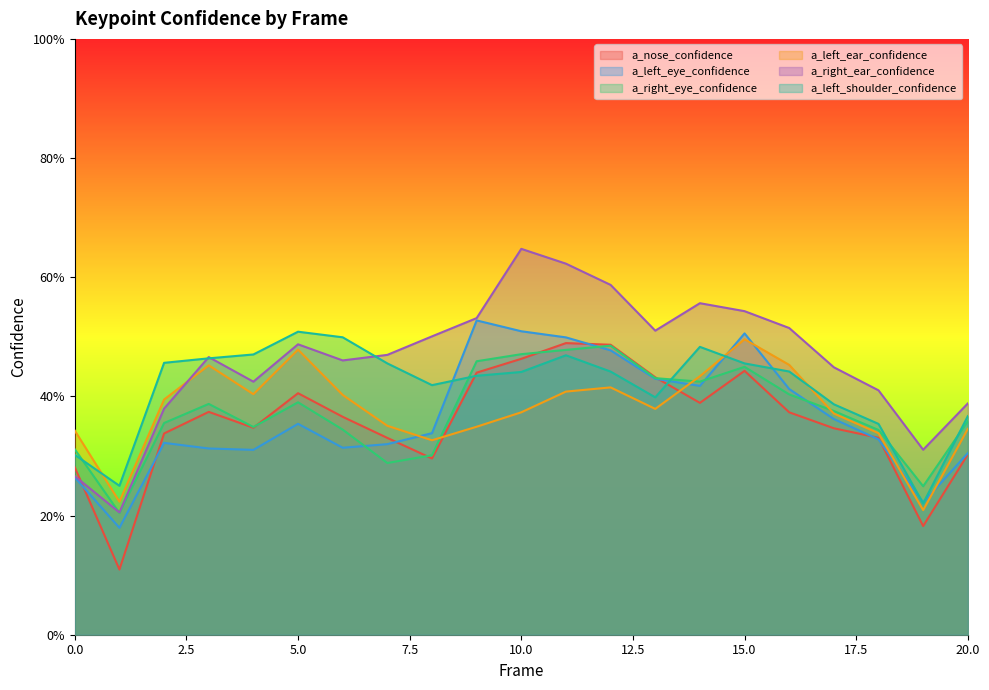

In a_nose_confidence, how many points are lower than both neighbors (excluding endpoints)?

5